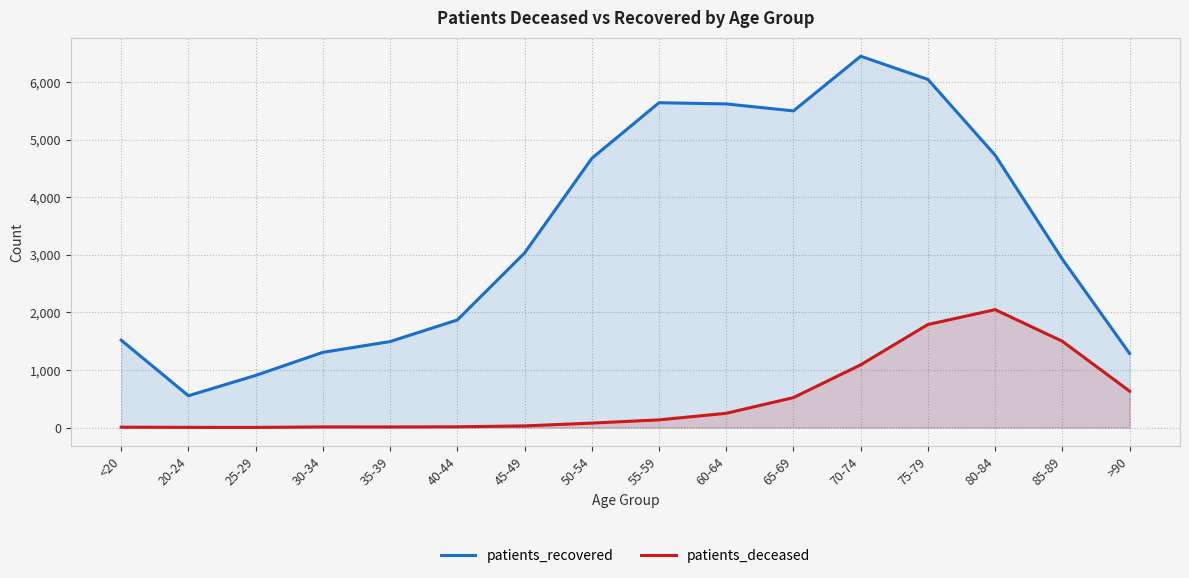

Between 50-54 and 55-59, which series saw the biggest shift?

patients_recovered